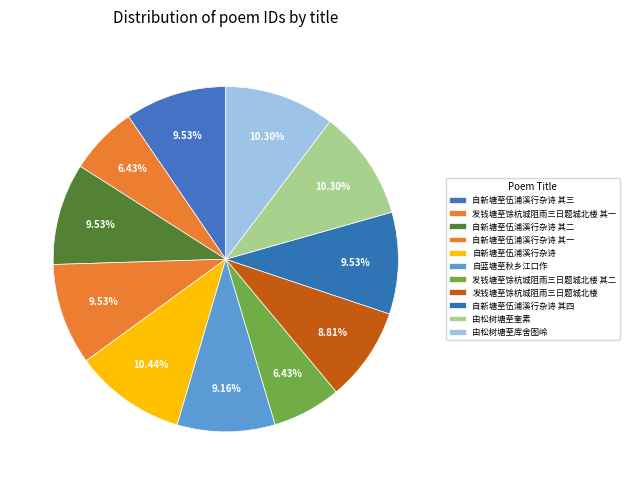

How much of the chart is everything except 自蓝塘至秋乡江口作?

90.8%